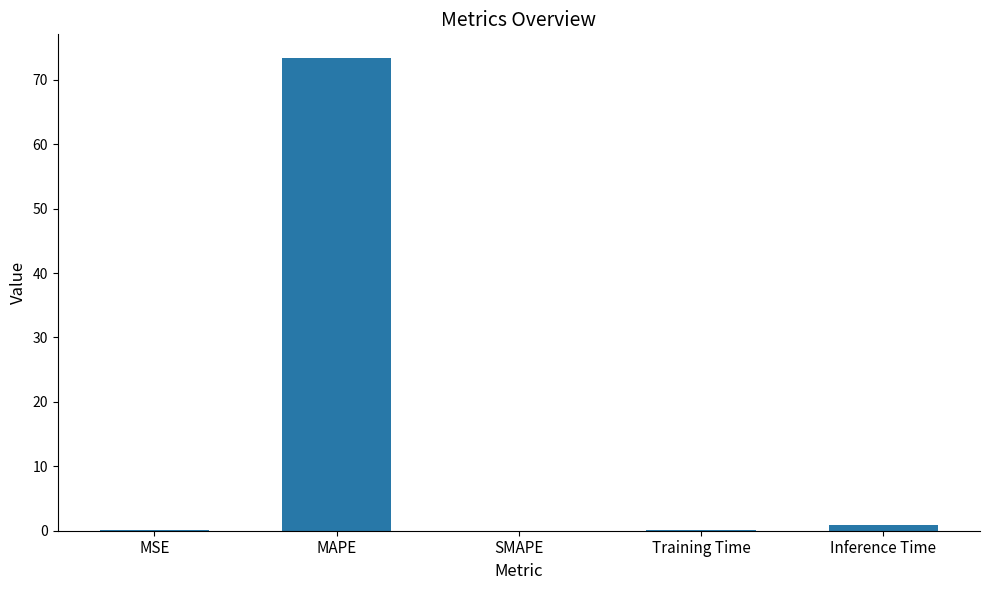

What is the greatest value displayed?

73.4